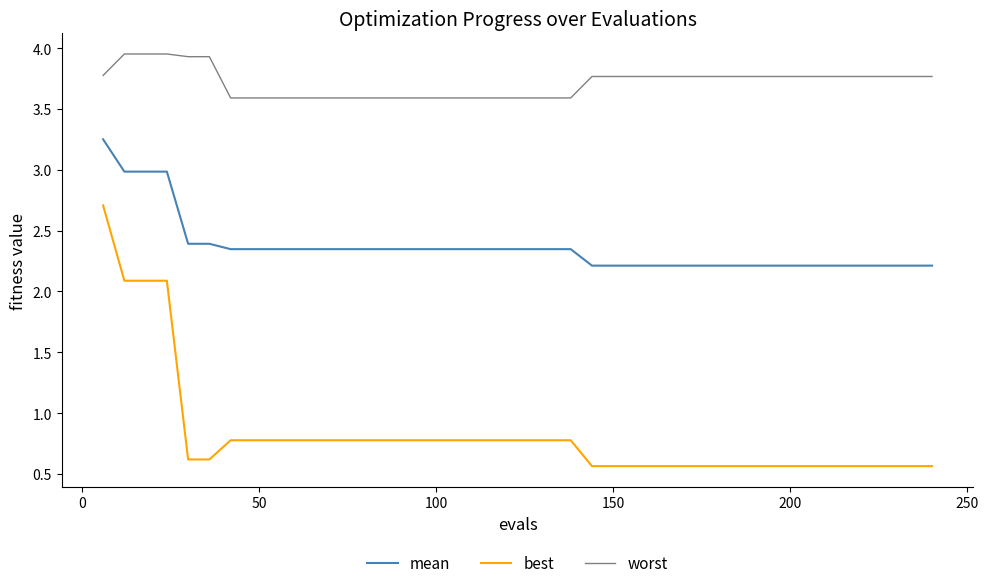

True or false: worst and best intersect in this chart.

False